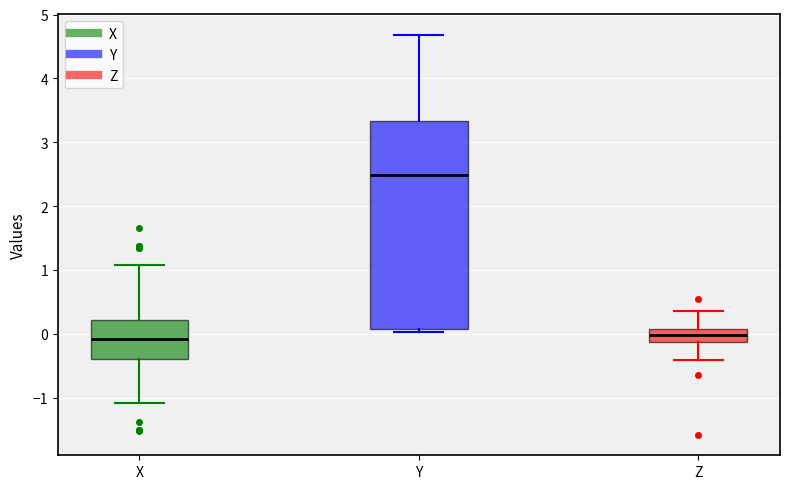

Where does the upper whisker of the box for Z end on the y-axis? The values are not printed on the chart, so give them approximately, as read against the axis.

0.4